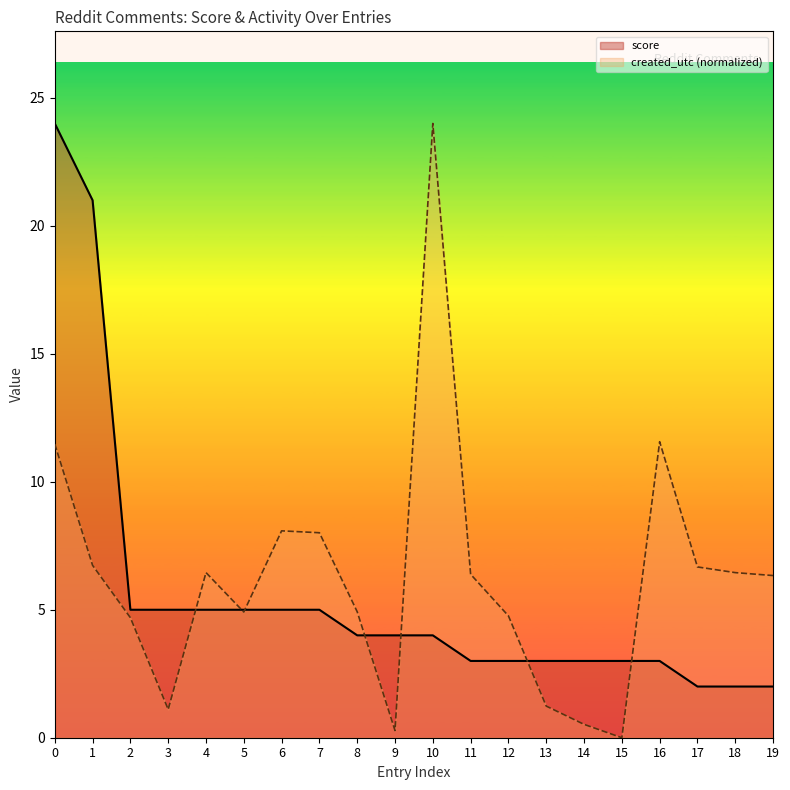

What is the difference between the second highest and second lowest values in the created_utc (normalized) series?

11.3